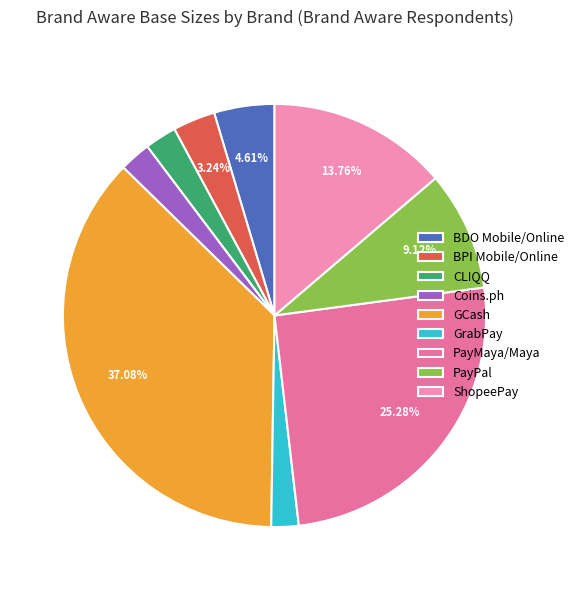

How many slices are in this pie chart?

9